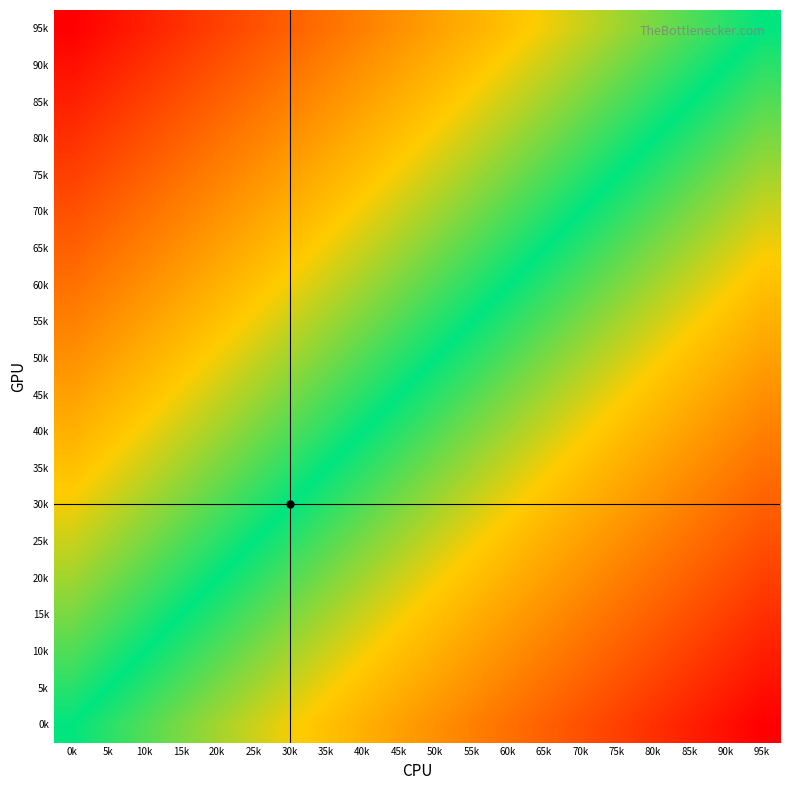

Reading right to left, extract all data points from this chart.

95k: 95k=0.0	90k=-0.1	85k=-0.1	80k=-0.2	75k=-0.2	70k=-0.3	65k=-0.3	60k=-0.4	55k=-0.4	50k=-0.5	45k=-0.5	40k=-0.6	35k=-0.6	30k=-0.7	25k=-0.7	20k=-0.8	15k=-0.8	10k=-0.9	5k=-0.9	0k=-1.0
90k: 95k=0.1	90k=0.0	85k=-0.1	80k=-0.1	75k=-0.2	70k=-0.2	65k=-0.3	60k=-0.3	55k=-0.4	50k=-0.4	45k=-0.5	40k=-0.5	35k=-0.6	30k=-0.6	25k=-0.7	20k=-0.7	15k=-0.8	10k=-0.8	5k=-0.9	0k=-0.9
85k: 95k=0.1	90k=0.1	85k=0.0	80k=-0.1	75k=-0.1	70k=-0.2	65k=-0.2	60k=-0.3	55k=-0.3	50k=-0.4	45k=-0.4	40k=-0.5	35k=-0.5	30k=-0.6	25k=-0.6	20k=-0.7	15k=-0.7	10k=-0.8	5k=-0.8	0k=-0.9
80k: 95k=0.2	90k=0.1	85k=0.1	80k=0.0	75k=-0.1	70k=-0.1	65k=-0.2	60k=-0.2	55k=-0.3	50k=-0.3	45k=-0.4	40k=-0.4	35k=-0.5	30k=-0.5	25k=-0.6	20k=-0.6	15k=-0.7	10k=-0.7	5k=-0.8	0k=-0.8
75k: 95k=0.2	90k=0.2	85k=0.1	80k=0.1	75k=0.0	70k=-0.1	65k=-0.1	60k=-0.2	55k=-0.2	50k=-0.3	45k=-0.3	40k=-0.4	35k=-0.4	30k=-0.5	25k=-0.5	20k=-0.6	15k=-0.6	10k=-0.7	5k=-0.7	0k=-0.8
70k: 95k=0.3	90k=0.2	85k=0.2	80k=0.1	75k=0.1	70k=0.0	65k=-0.1	60k=-0.1	55k=-0.2	50k=-0.2	45k=-0.3	40k=-0.3	35k=-0.4	30k=-0.4	25k=-0.5	20k=-0.5	15k=-0.6	10k=-0.6	5k=-0.7	0k=-0.7
65k: 95k=0.3	90k=0.3	85k=0.2	80k=0.2	75k=0.1	70k=0.1	65k=0.0	60k=-0.1	55k=-0.1	50k=-0.2	45k=-0.2	40k=-0.3	35k=-0.3	30k=-0.4	25k=-0.4	20k=-0.5	15k=-0.5	10k=-0.6	5k=-0.6	0k=-0.7
60k: 95k=0.4	90k=0.3	85k=0.3	80k=0.2	75k=0.2	70k=0.1	65k=0.1	60k=0.0	55k=-0.1	50k=-0.1	45k=-0.2	40k=-0.2	35k=-0.3	30k=-0.3	25k=-0.4	20k=-0.4	15k=-0.5	10k=-0.5	5k=-0.6	0k=-0.6
55k: 95k=0.4	90k=0.4	85k=0.3	80k=0.3	75k=0.2	70k=0.2	65k=0.1	60k=0.1	55k=0.0	50k=-0.1	45k=-0.1	40k=-0.2	35k=-0.2	30k=-0.3	25k=-0.3	20k=-0.4	15k=-0.4	10k=-0.5	5k=-0.5	0k=-0.6
50k: 95k=0.5	90k=0.4	85k=0.4	80k=0.3	75k=0.3	70k=0.2	65k=0.2	60k=0.1	55k=0.1	50k=0.0	45k=-0.1	40k=-0.1	35k=-0.2	30k=-0.2	25k=-0.3	20k=-0.3	15k=-0.4	10k=-0.4	5k=-0.5	0k=-0.5
45k: 95k=0.5	90k=0.5	85k=0.4	80k=0.4	75k=0.3	70k=0.3	65k=0.2	60k=0.2	55k=0.1	50k=0.1	45k=0.0	40k=-0.1	35k=-0.1	30k=-0.2	25k=-0.2	20k=-0.3	15k=-0.3	10k=-0.4	5k=-0.4	0k=-0.5
40k: 95k=0.6	90k=0.5	85k=0.5	80k=0.4	75k=0.4	70k=0.3	65k=0.3	60k=0.2	55k=0.2	50k=0.1	45k=0.1	40k=0.0	35k=-0.1	30k=-0.1	25k=-0.2	20k=-0.2	15k=-0.3	10k=-0.3	5k=-0.4	0k=-0.4
35k: 95k=0.6	90k=0.6	85k=0.5	80k=0.5	75k=0.4	70k=0.4	65k=0.3	60k=0.3	55k=0.2	50k=0.2	45k=0.1	40k=0.1	35k=0.0	30k=-0.1	25k=-0.1	20k=-0.2	15k=-0.2	10k=-0.3	5k=-0.3	0k=-0.4
30k: 95k=0.7	90k=0.6	85k=0.6	80k=0.5	75k=0.5	70k=0.4	65k=0.4	60k=0.3	55k=0.3	50k=0.2	45k=0.2	40k=0.1	35k=0.1	30k=0.0	25k=-0.1	20k=-0.1	15k=-0.2	10k=-0.2	5k=-0.3	0k=-0.3
25k: 95k=0.7	90k=0.7	85k=0.6	80k=0.6	75k=0.5	70k=0.5	65k=0.4	60k=0.4	55k=0.3	50k=0.3	45k=0.2	40k=0.2	35k=0.1	30k=0.1	25k=0.0	20k=-0.1	15k=-0.1	10k=-0.2	5k=-0.2	0k=-0.3
20k: 95k=0.8	90k=0.7	85k=0.7	80k=0.6	75k=0.6	70k=0.5	65k=0.5	60k=0.4	55k=0.4	50k=0.3	45k=0.3	40k=0.2	35k=0.2	30k=0.1	25k=0.1	20k=0.0	15k=-0.1	10k=-0.1	5k=-0.2	0k=-0.2
15k: 95k=0.8	90k=0.8	85k=0.7	80k=0.7	75k=0.6	70k=0.6	65k=0.5	60k=0.5	55k=0.4	50k=0.4	45k=0.3	40k=0.3	35k=0.2	30k=0.2	25k=0.1	20k=0.1	15k=0.0	10k=-0.1	5k=-0.1	0k=-0.2
10k: 95k=0.9	90k=0.8	85k=0.8	80k=0.7	75k=0.7	70k=0.6	65k=0.6	60k=0.5	55k=0.5	50k=0.4	45k=0.4	40k=0.3	35k=0.3	30k=0.2	25k=0.2	20k=0.1	15k=0.1	10k=0.0	5k=-0.1	0k=-0.1
5k: 95k=0.9	90k=0.9	85k=0.8	80k=0.8	75k=0.7	70k=0.7	65k=0.6	60k=0.6	55k=0.5	50k=0.5	45k=0.4	40k=0.4	35k=0.3	30k=0.3	25k=0.2	20k=0.2	15k=0.1	10k=0.1	5k=0.0	0k=-0.1
0k: 95k=1.0	90k=0.9	85k=0.9	80k=0.8	75k=0.8	70k=0.7	65k=0.7	60k=0.6	55k=0.6	50k=0.5	45k=0.5	40k=0.4	35k=0.4	30k=0.3	25k=0.3	20k=0.2	15k=0.2	10k=0.1	5k=0.1	0k=0.0